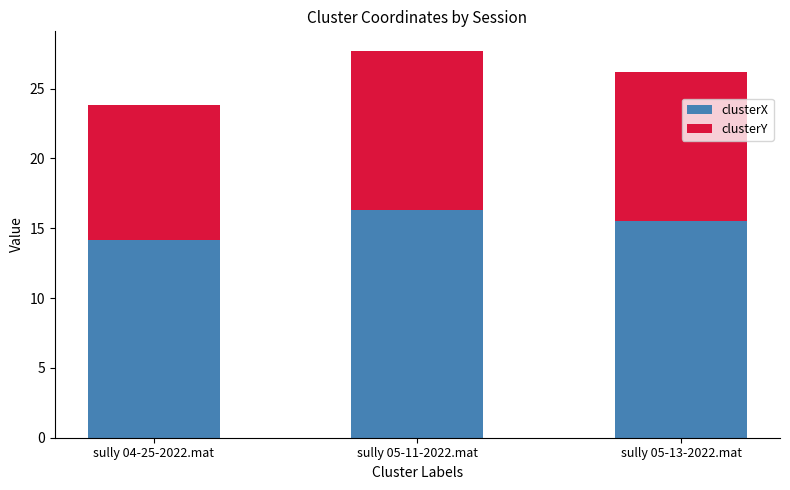

Where does the clusterX series first go above 15?

sully 05-11-2022.mat